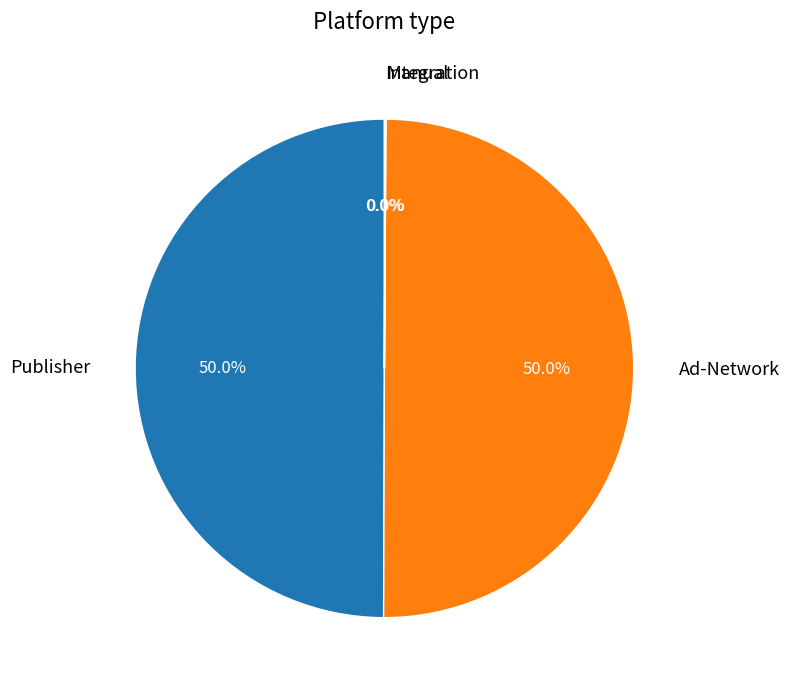

What percentage is the Publisher slice, to the nearest percent?

50%